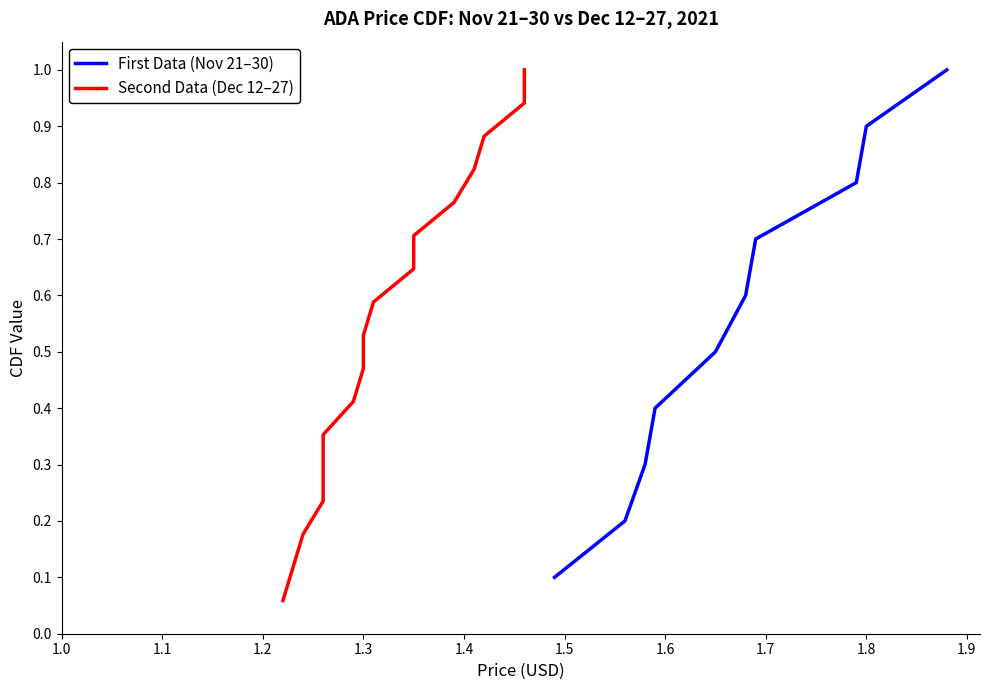

What is the highest value of the First Data (Nov 21–30) series?

1.0